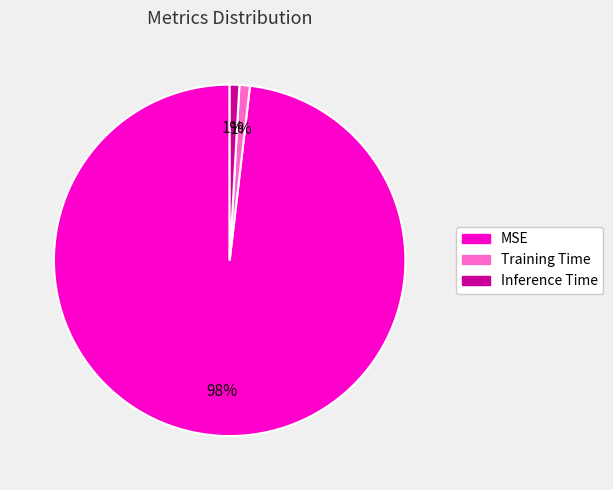

What percentage is the Inference Time slice, to the nearest percent?

1%